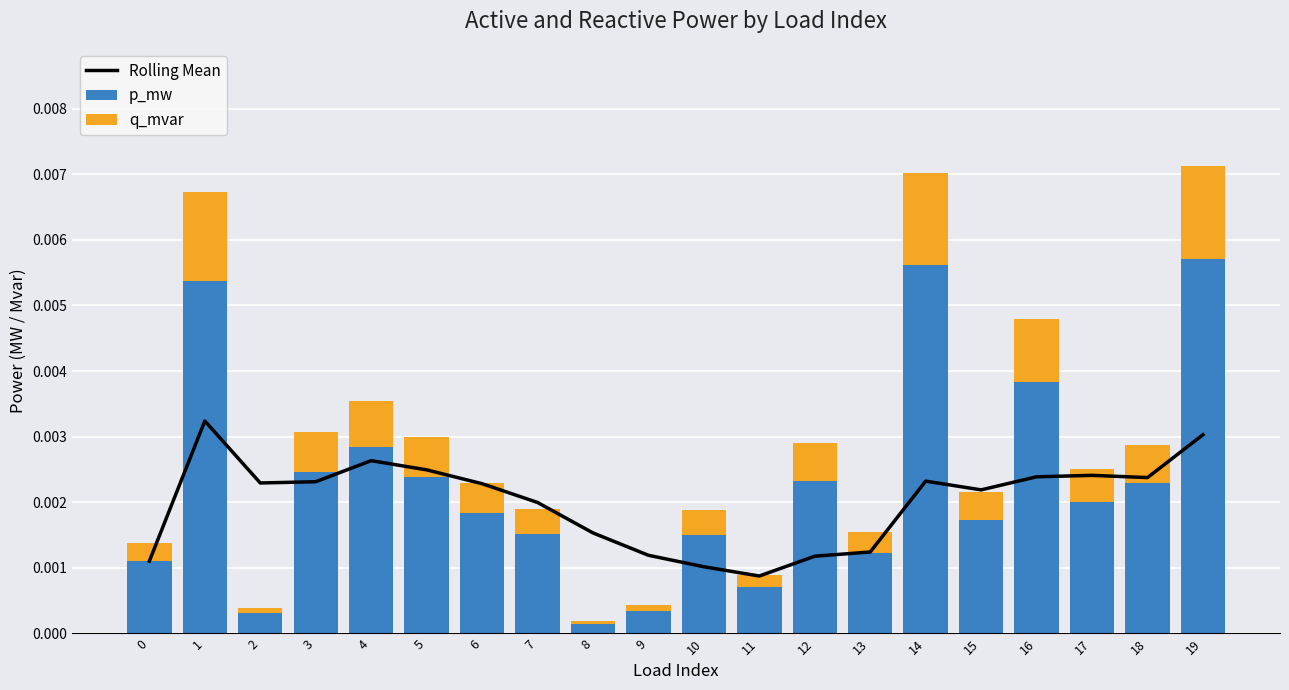

Where is p_mw nearest to the value 0?

8